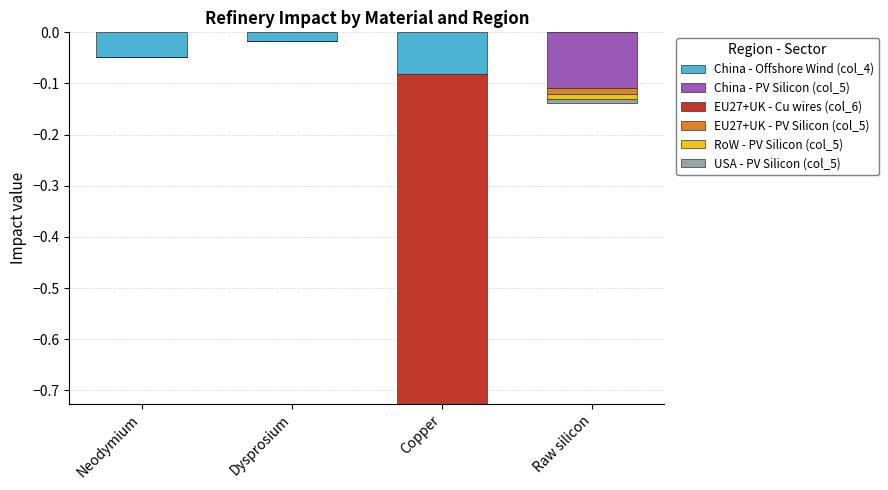

Reading left to right, list all the values displayed in this chart.

China - Offshore Wind (col_4): Neodymium=-0.0	Dysprosium=-0.0	Copper=-0.1	Raw silicon=0.0
China - PV Silicon (col_5): Neodymium=0.0	Dysprosium=0.0	Copper=0.0	Raw silicon=-0.1
EU27+UK - Cu wires (col_6): Neodymium=0.0	Dysprosium=0.0	Copper=-0.6	Raw silicon=0.0
EU27+UK - PV Silicon (col_5): Neodymium=0.0	Dysprosium=0.0	Copper=0.0	Raw silicon=-0.0
RoW - PV Silicon (col_5): Neodymium=0.0	Dysprosium=0.0	Copper=0.0	Raw silicon=-0.0
USA - PV Silicon (col_5): Neodymium=0.0	Dysprosium=0.0	Copper=0.0	Raw silicon=-0.0